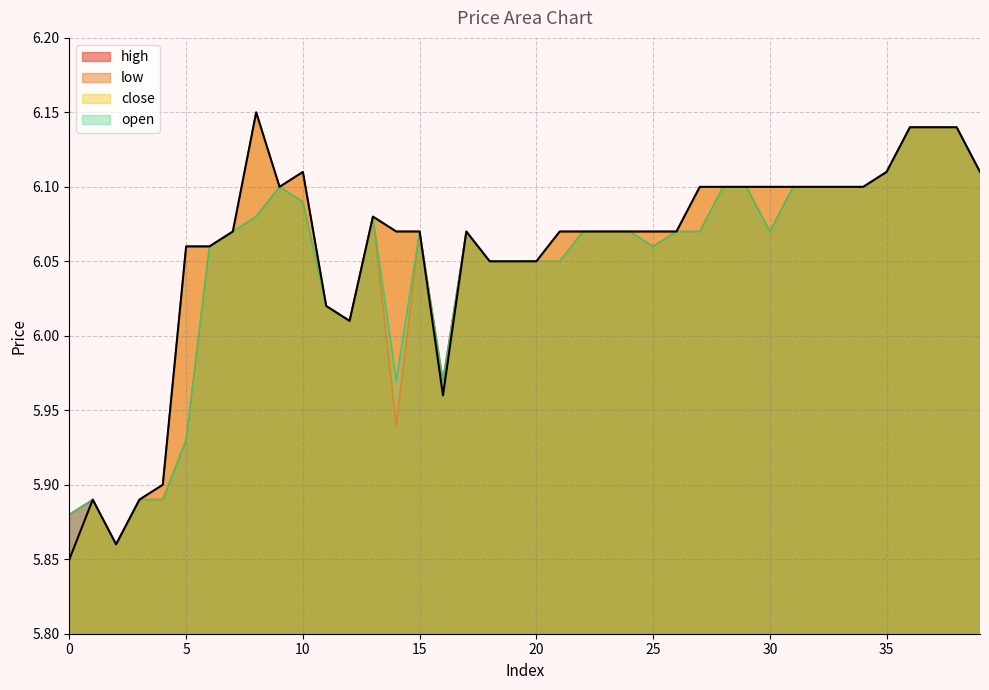

What is the change in value from 11 to 36?

+0.1